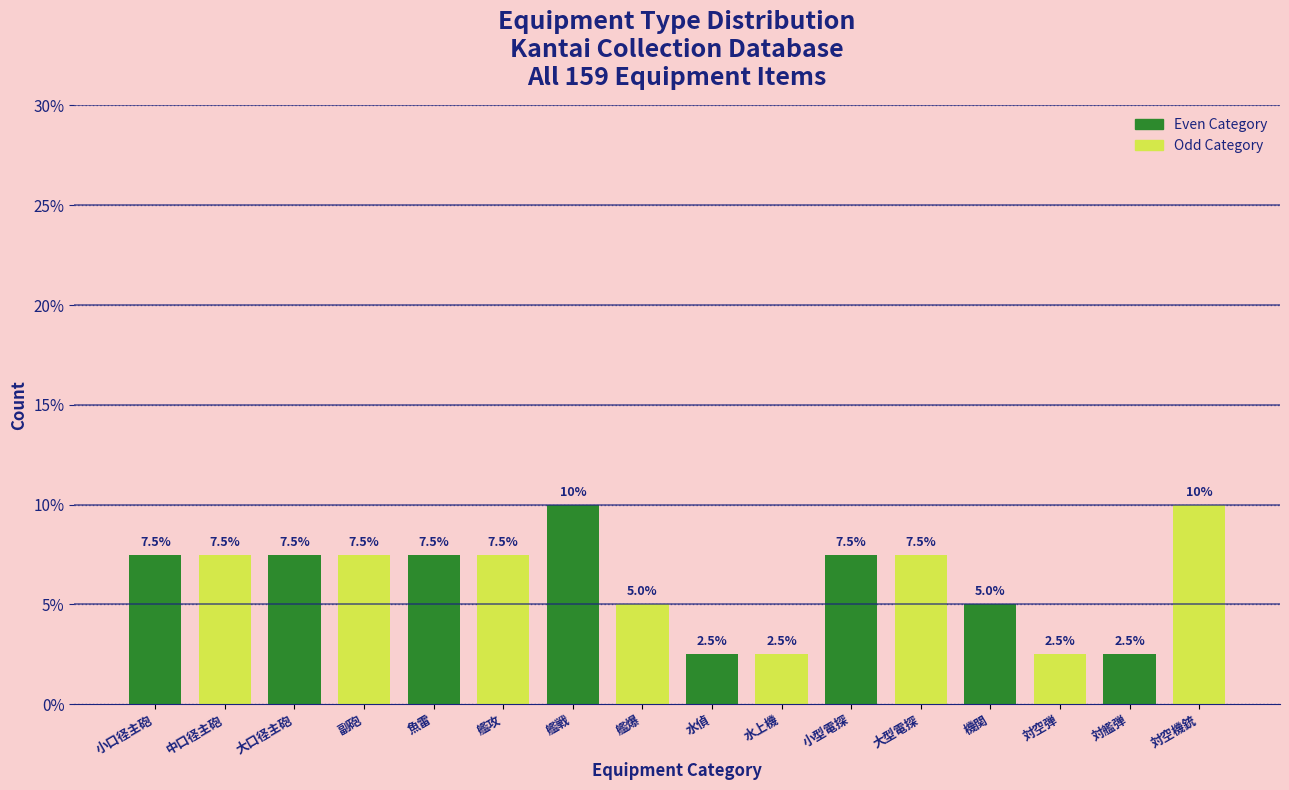

Reading right to left, what are all the values shown in this chart?

対空機銃=10.0	対艦弾=2.5	対空弾=2.5	機関=5.0	大型電探=7.5	小型電探=7.5	水上機=2.5	水偵=2.5	艦爆=5.0	艦戦=10.0	艦攻=7.5	魚雷=7.5	副砲=7.5	大口径主砲=7.5	中口径主砲=7.5	小口径主砲=7.5